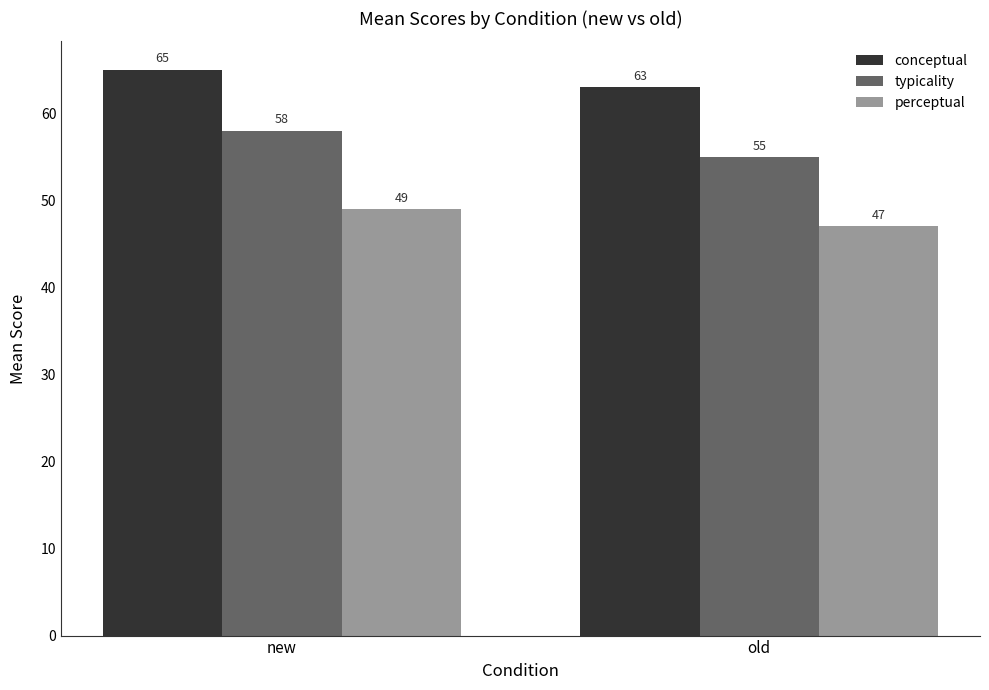

Are the bars grouped side by side (vs. stacked)?

Yes